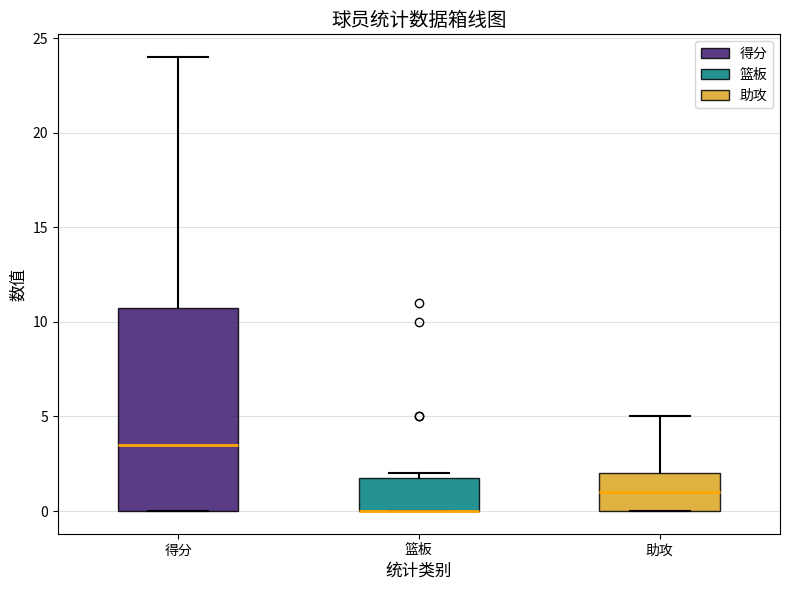

Reading left to right, read every box against the y-axis: the position of its median line, the range the box covers, and the ends of its whiskers. The values are not printed on the chart, so give them approximately, as read against the axis.

得分: median 3.5, box 0.0 to 11.0, whiskers 0.0 to 24.0
篮板: median 0.0 (drawn on the box's lower edge), box 0.0 to 2.0, whiskers 0.0 to 2.0 (just above the box's upper edge)
助攻: median 1.0, box 0.0 to 2.0, whiskers 0.0 to 5.0